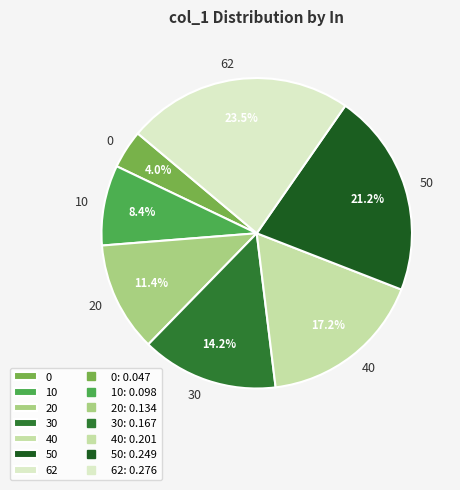

Does 30 account for over 50% of the chart?

No